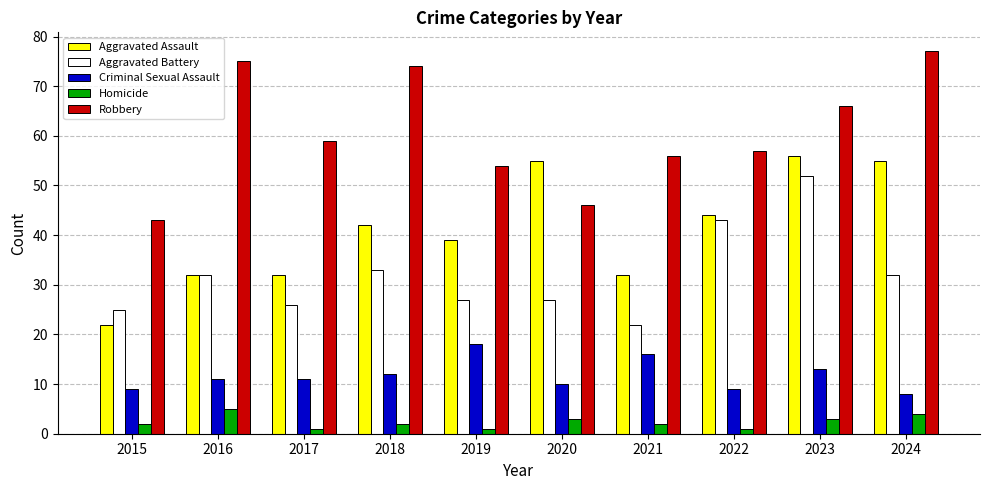

What is the smallest value displayed?

1